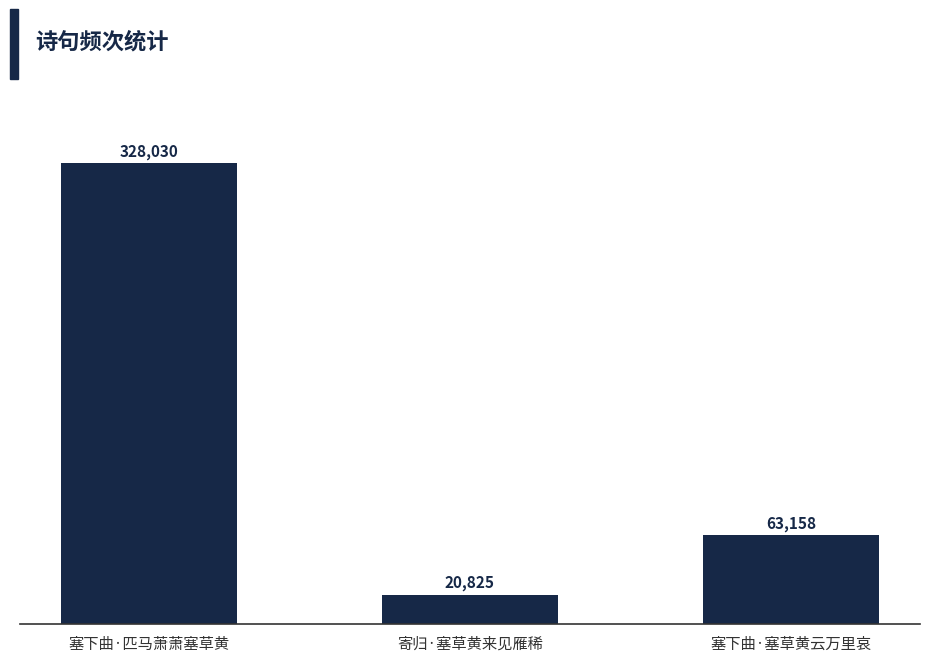

How many series are shown in this chart?

1